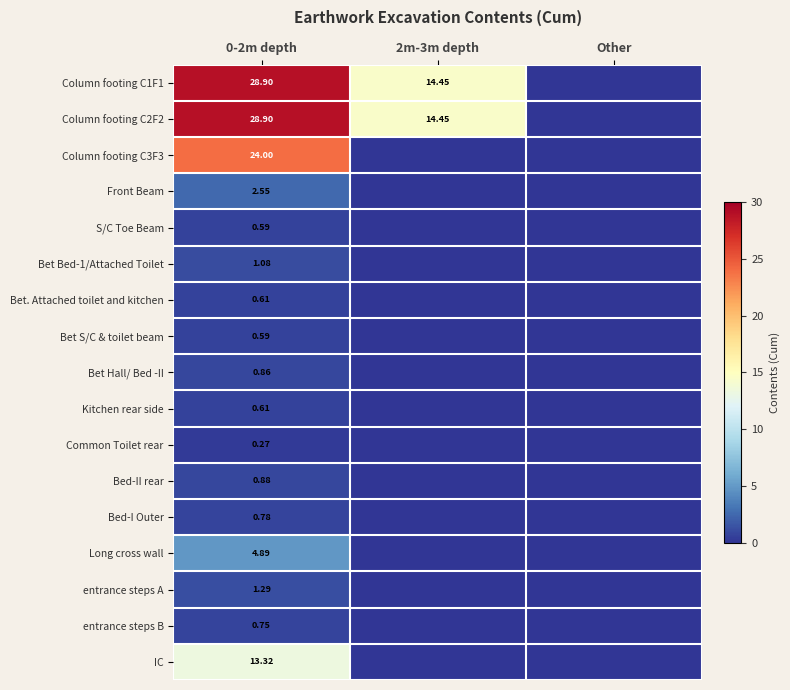

List the labels in order of Bet. Attached toilet and kitchen value, smallest first.

2m-3m depth, Other, 0-2m depth